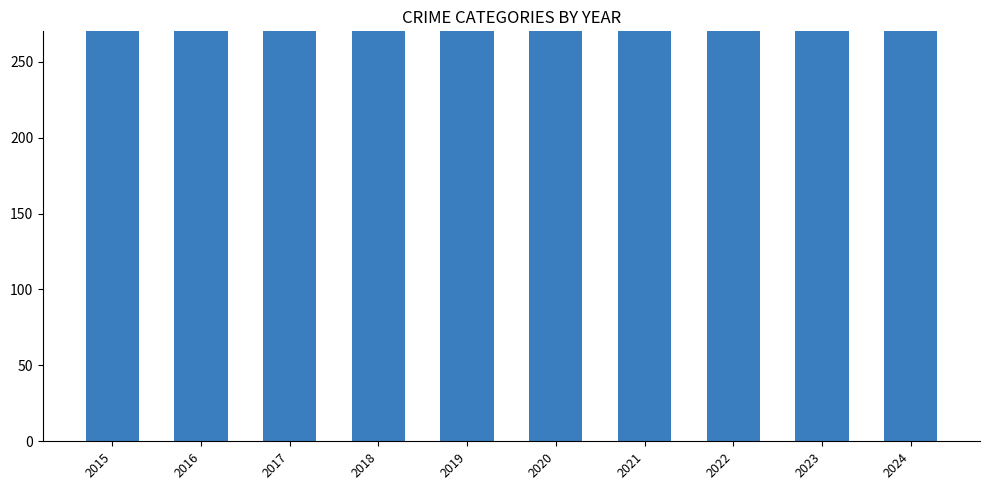

List the labels in order of value, largest first.

2024, 2016, 2017, 2023, 2022, 2015, 2021, 2019, 2018, 2020